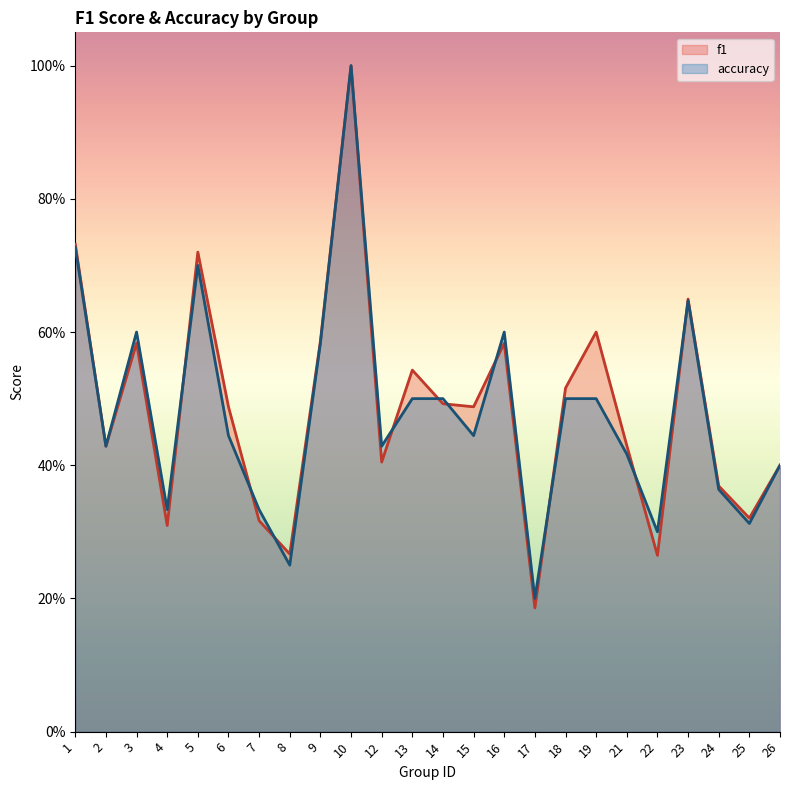

Reading left to right, transcribe all the data shown in this chart.

f1: 0.7	0.4	0.6	0.3	0.7	0.5	0.3	0.3	0.6	1.0	0.4	0.5	0.5	0.5	0.6	0.2	0.5	0.6	0.4	0.3	0.6	0.4	0.3	0.4
accuracy: 0.7	0.4	0.6	0.3	0.7	0.4	0.3	0.2	0.6	1.0	0.4	0.5	0.5	0.4	0.6	0.2	0.5	0.5	0.4	0.3	0.6	0.4	0.3	0.4